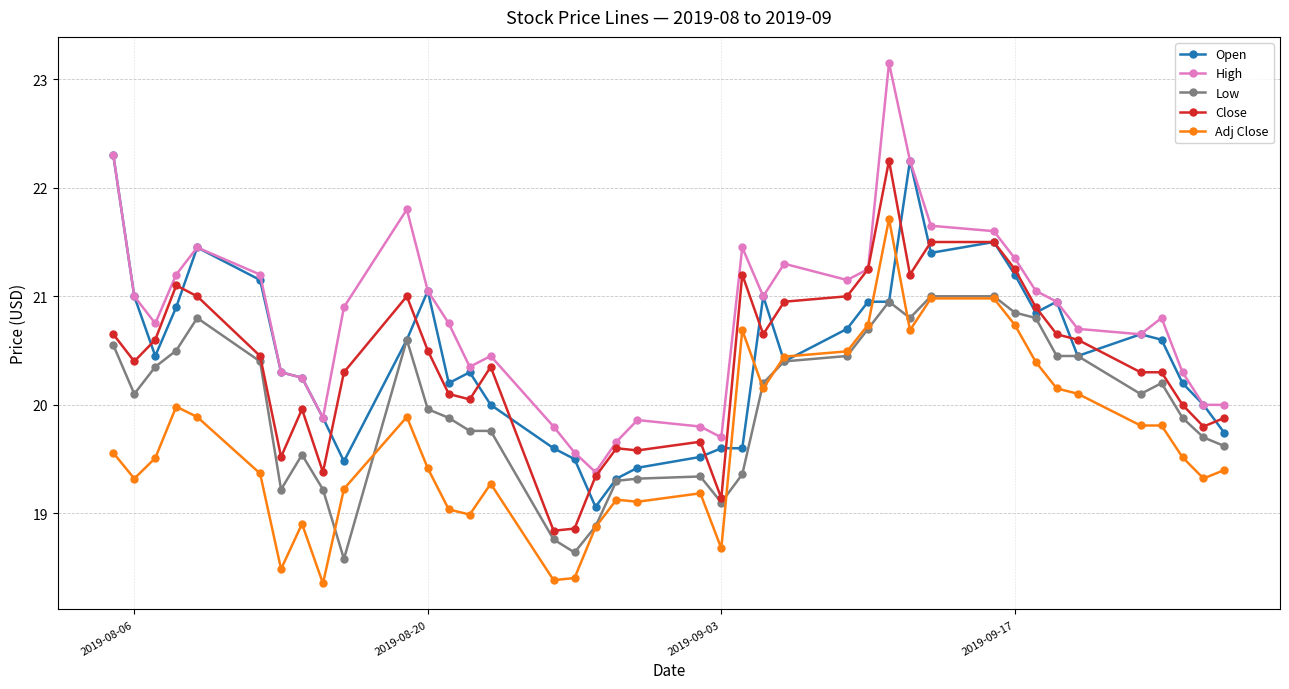

True or false: Close and Adj Close intersect in this chart.

False